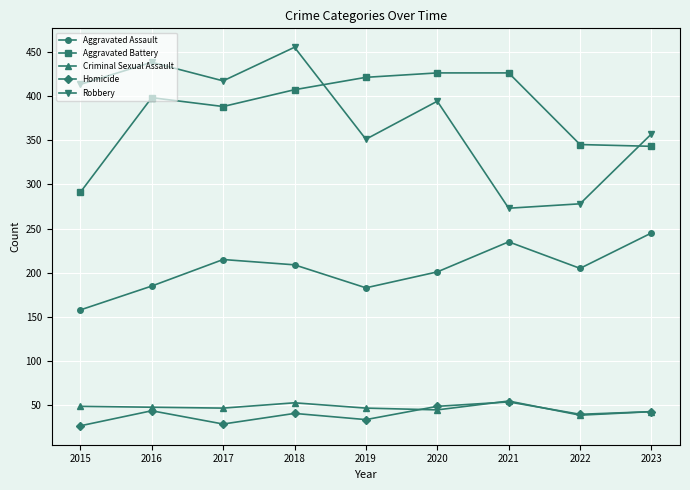

At which category is the sum across all series the highest?

2018